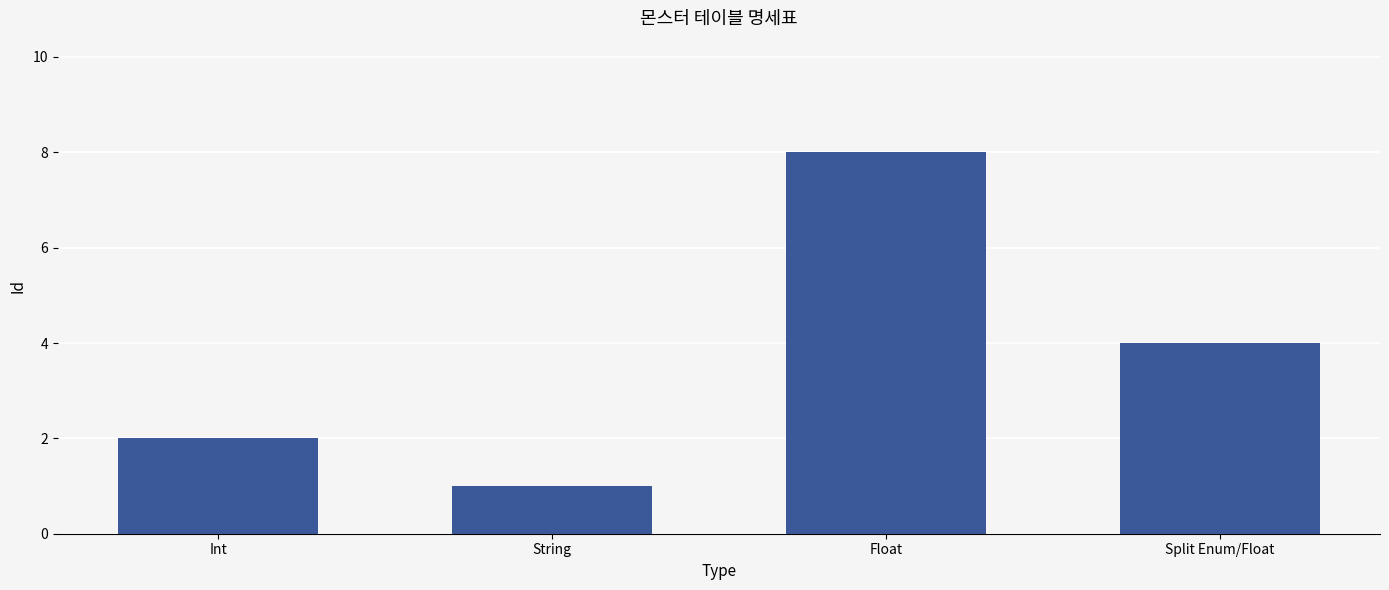

Which has a higher value, Int or String?

Int